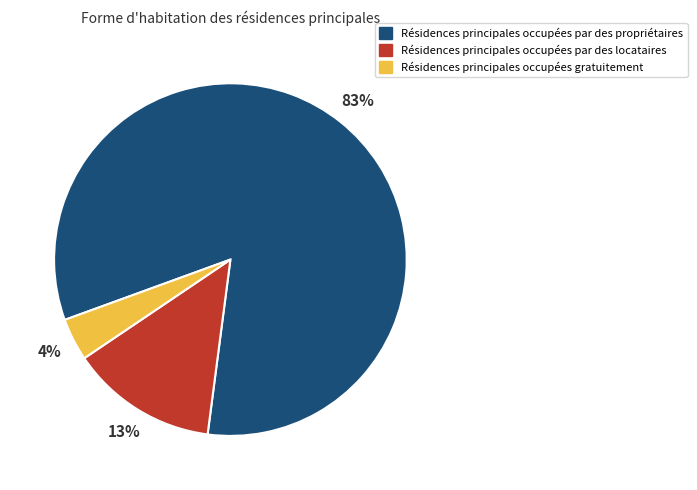

Is there any slice that represents more than half of the pie?

Yes